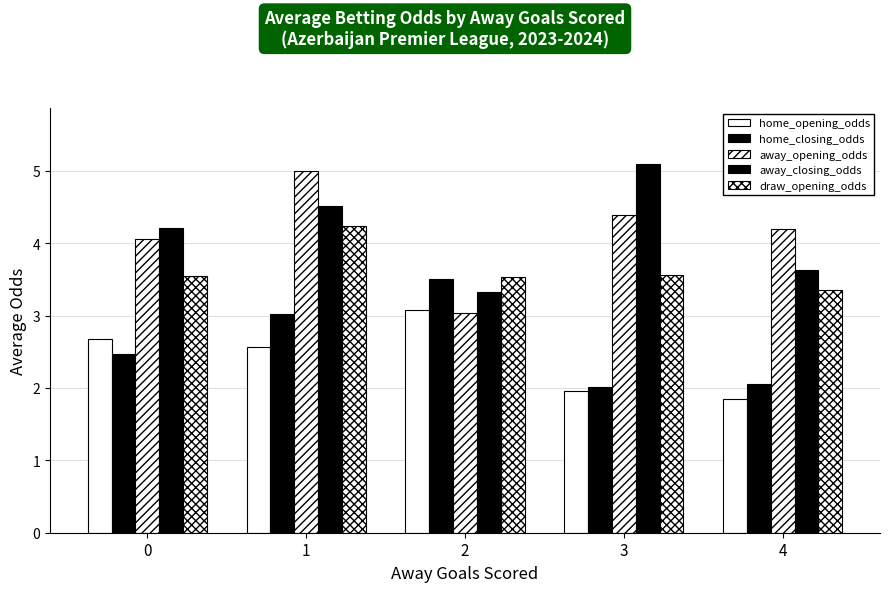

What is the sum of the home_opening_odds values at 4 and 2?

4.9